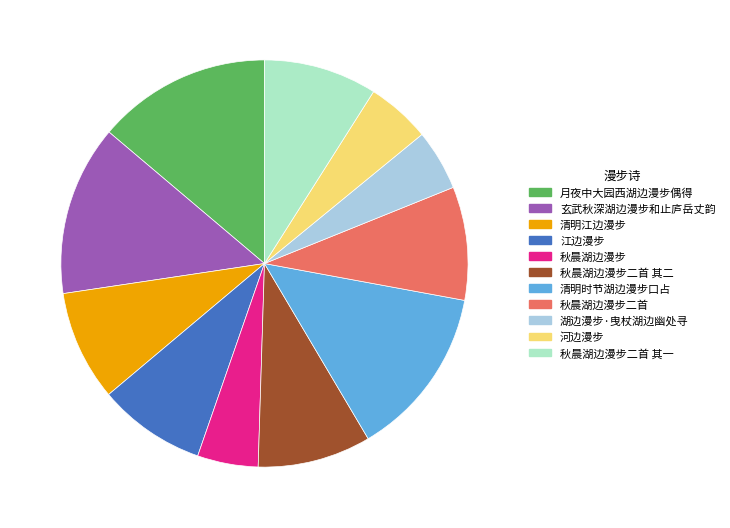

Is there any slice that represents more than half of the pie?

No